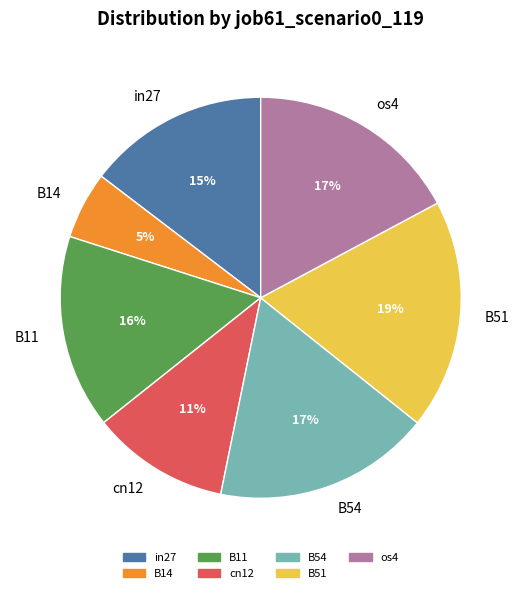

What is the largest slice in the pie chart?

B51